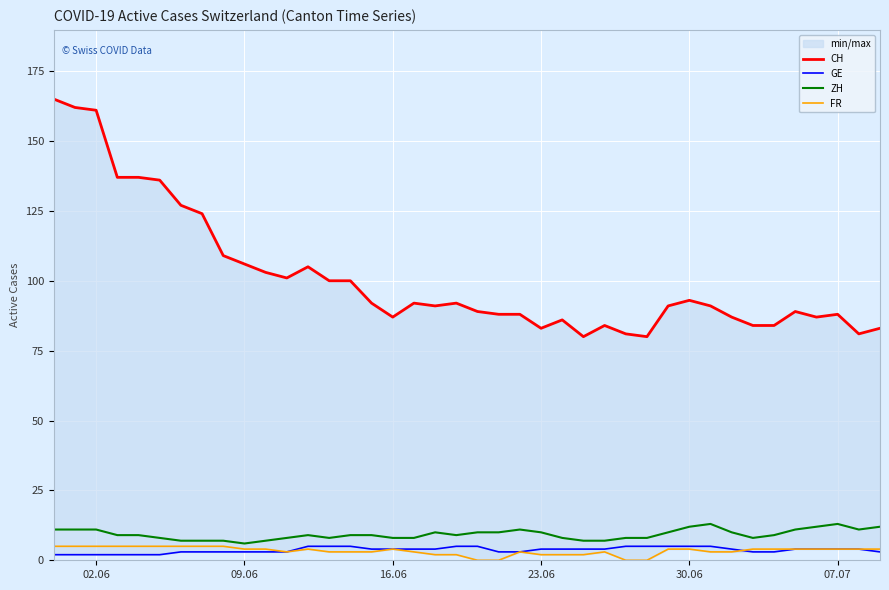

True or false: ZH and CH intersect in this chart.

False